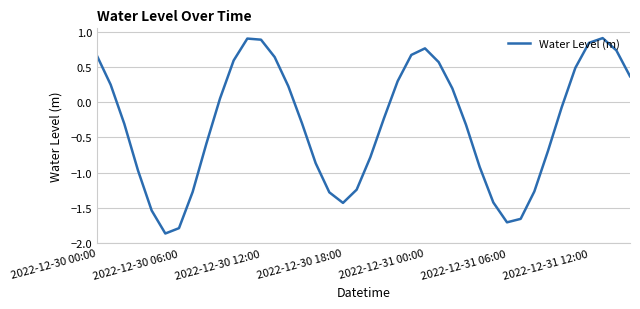

How many lines are shown in the chart?

1